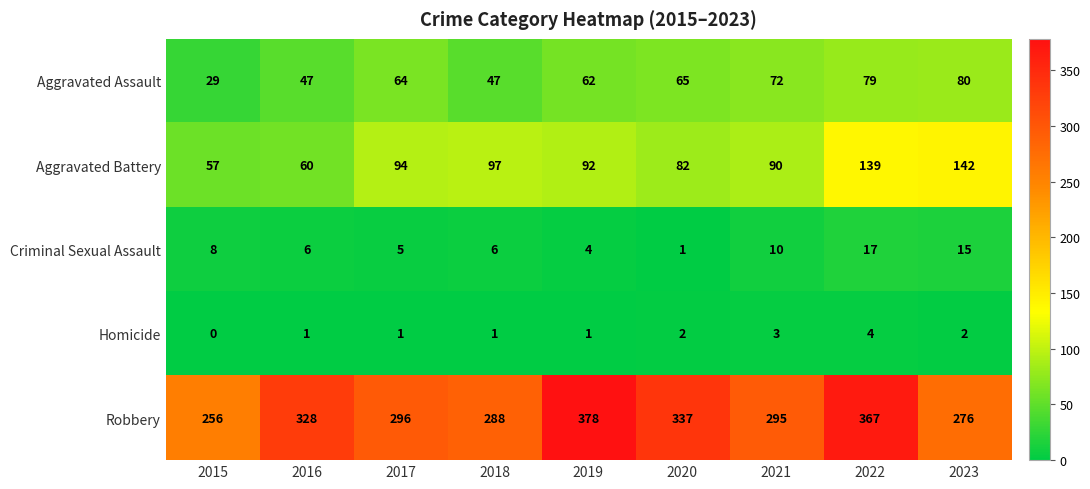

What is the total value across all series at 2017?

460